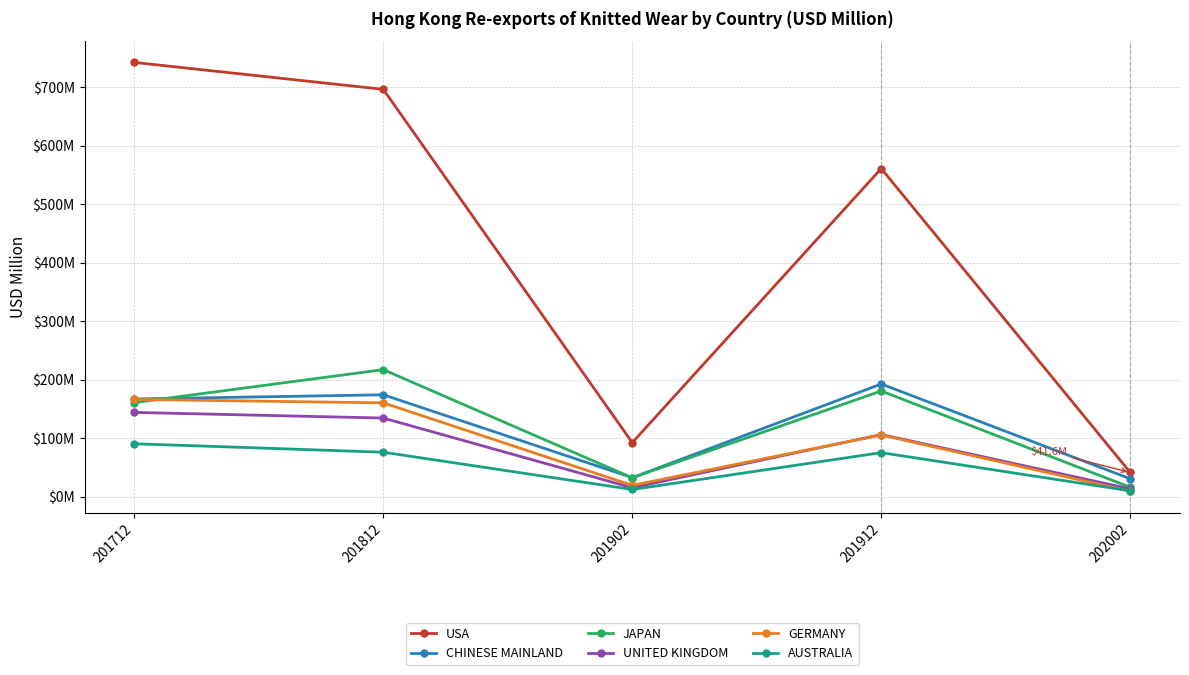

What are all the series names shown in the legend?

USA, CHINESE MAINLAND, JAPAN, UNITED KINGDOM, GERMANY, AUSTRALIA